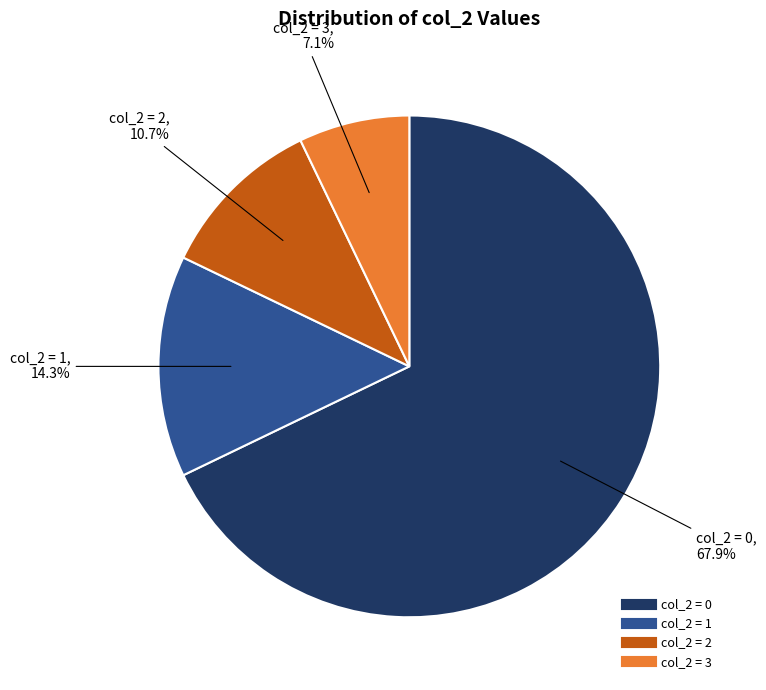

Is there any slice that represents more than half of the pie?

Yes